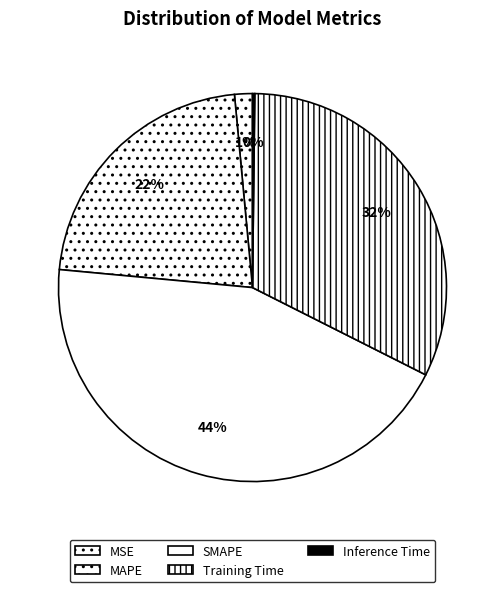

True or false: Training Time accounts for 32% of the total.

True